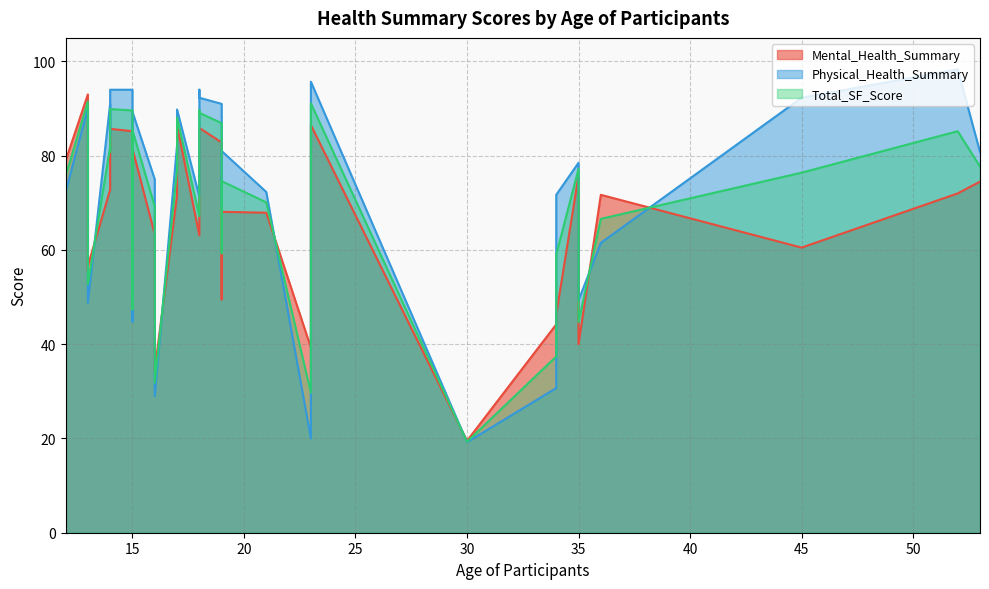

What is the difference between the Total_SF_Score values at 23 and 15?

17.7